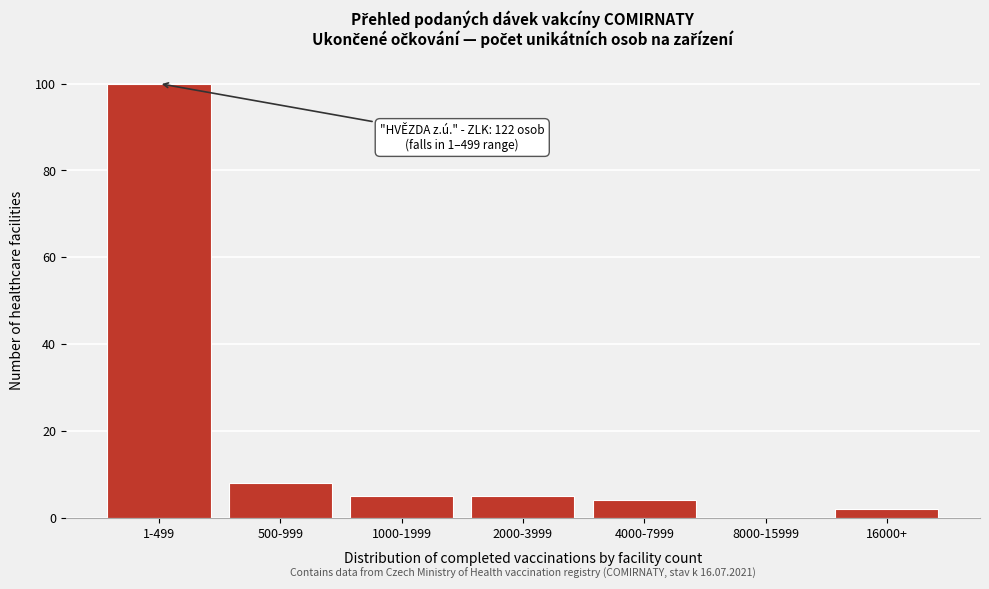

Reading right to left, transcribe all the data shown in this chart.

16000+=2	8000-15999=0	4000-7999=4	2000-3999=5	1000-1999=5	500-999=8	1-499=100